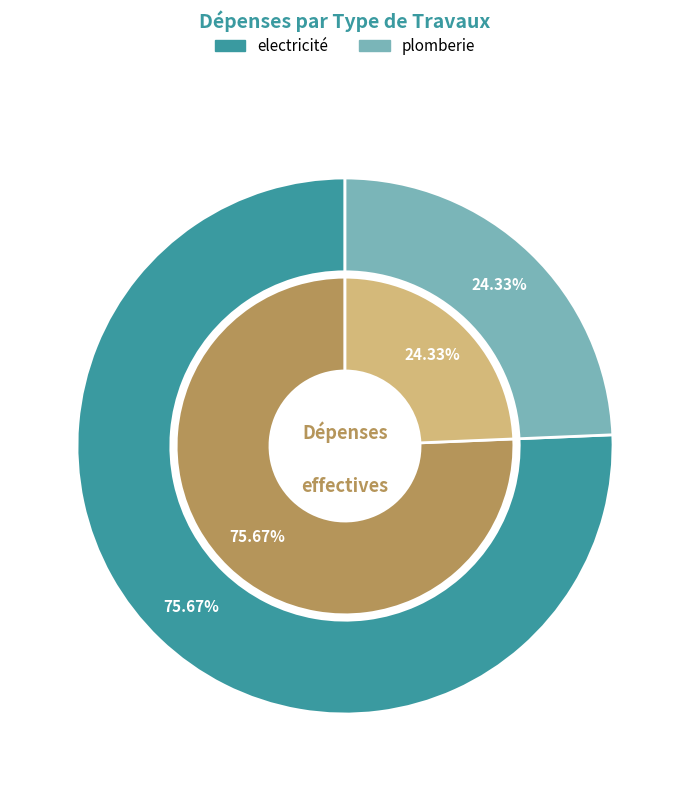

To the nearest percent, what is the difference between the largest and smallest slice percentages?

51%